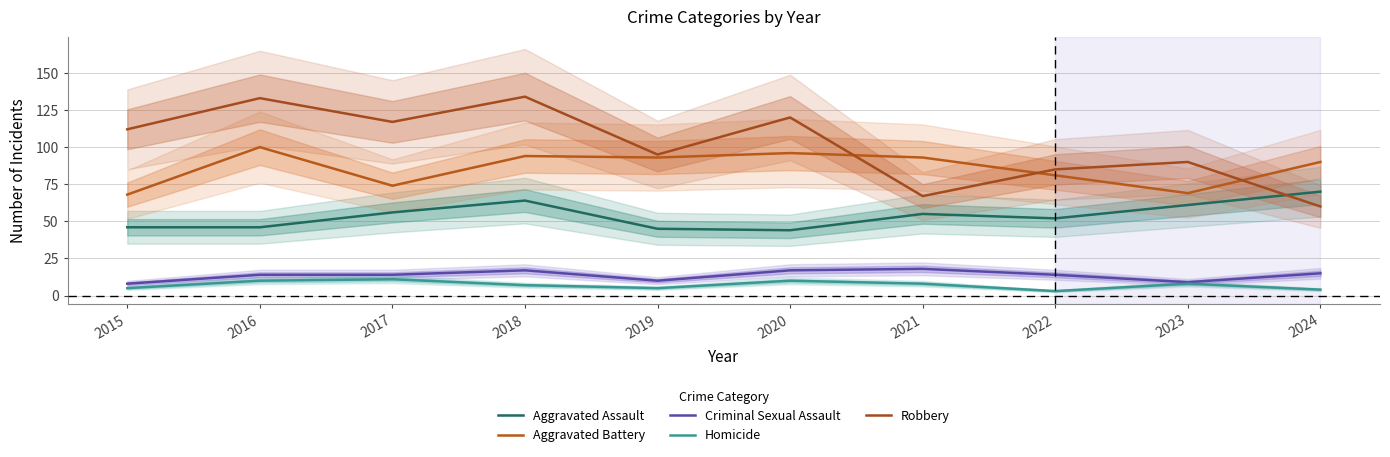

What is the difference between the Aggravated Battery values at 2015 and 2020?

28